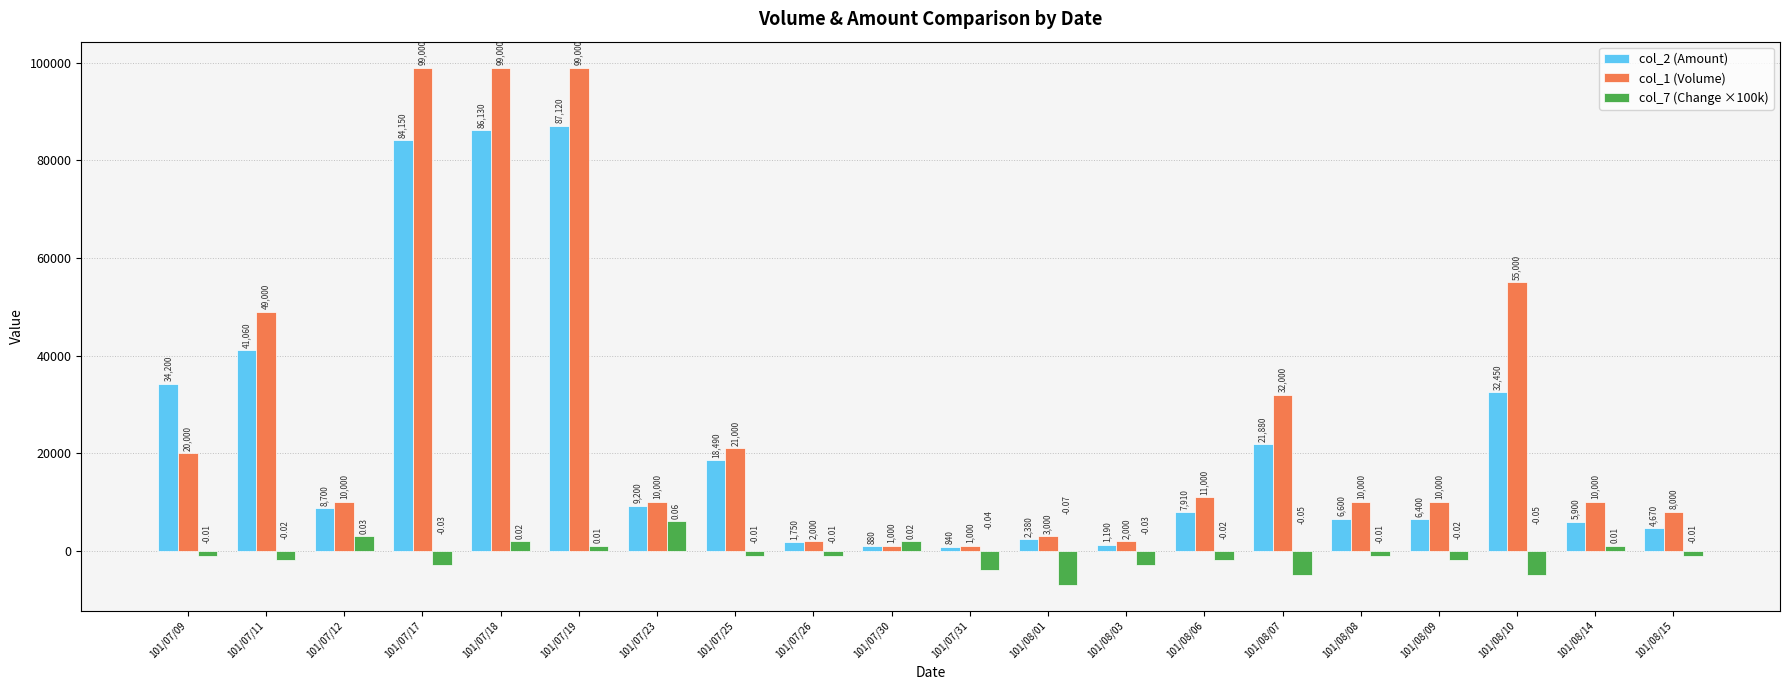

What is the average value of the col_2 (Amount) series?

23095.0